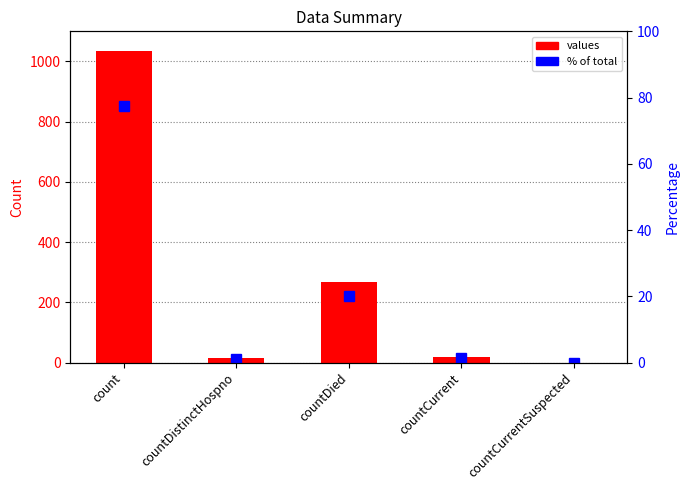

What is the value of the % of total bar at the 1st from the left?

77.5